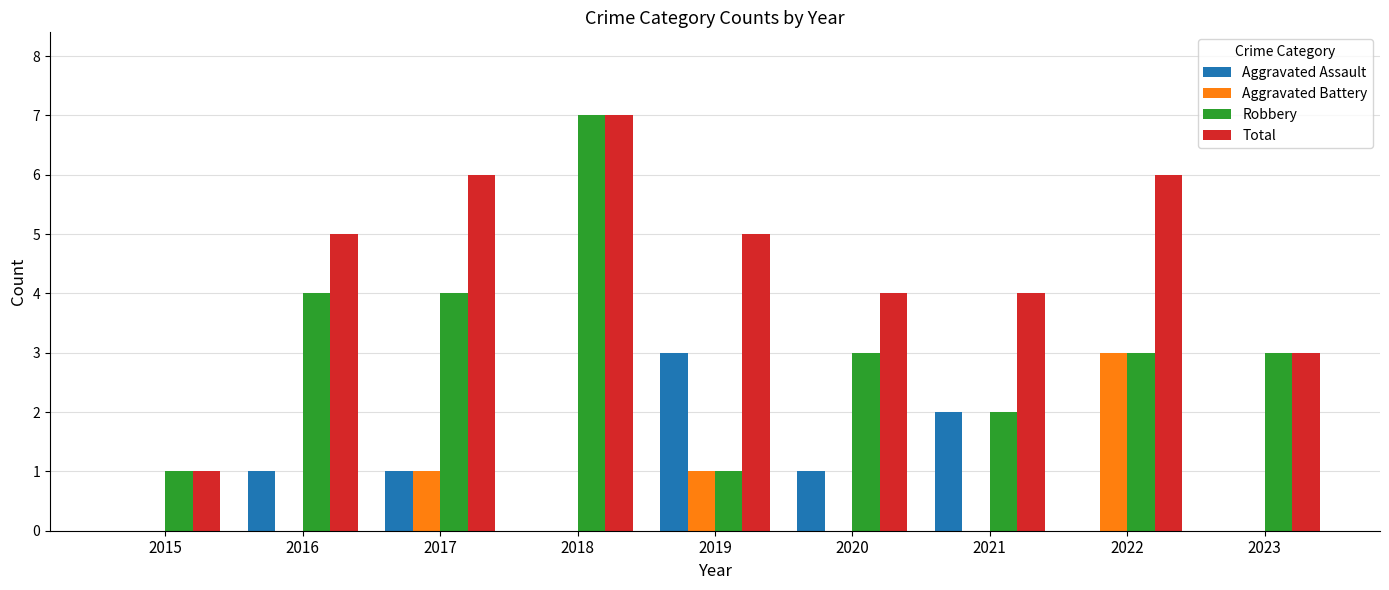

Read the Aggravated Assault value at 2017.

1